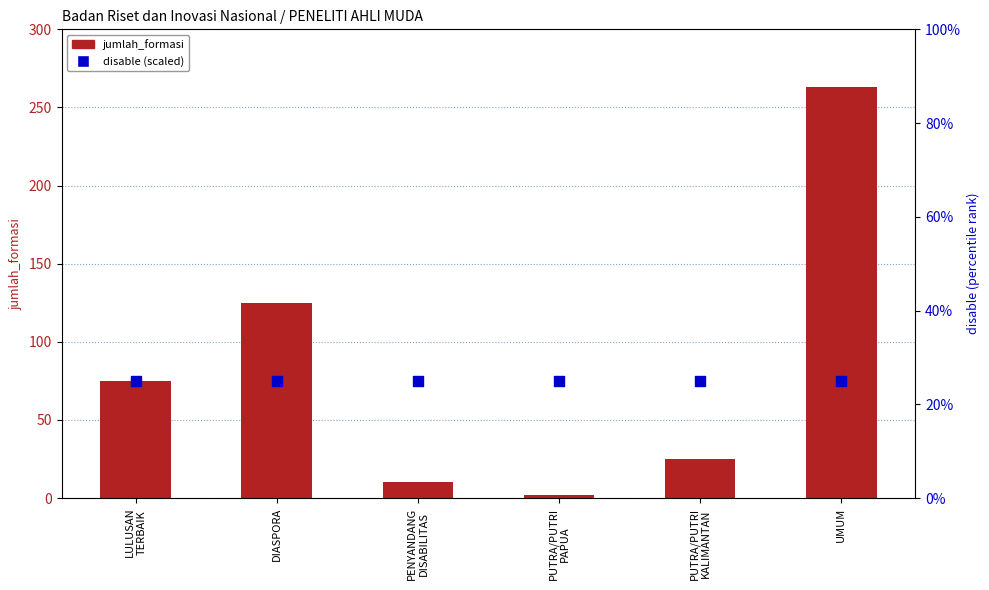

Is the value of disable (scaled) at PENYANDANG
DISABILITAS greater than the value of jumlah_formasi at LULUSAN
TERBAIK?

No